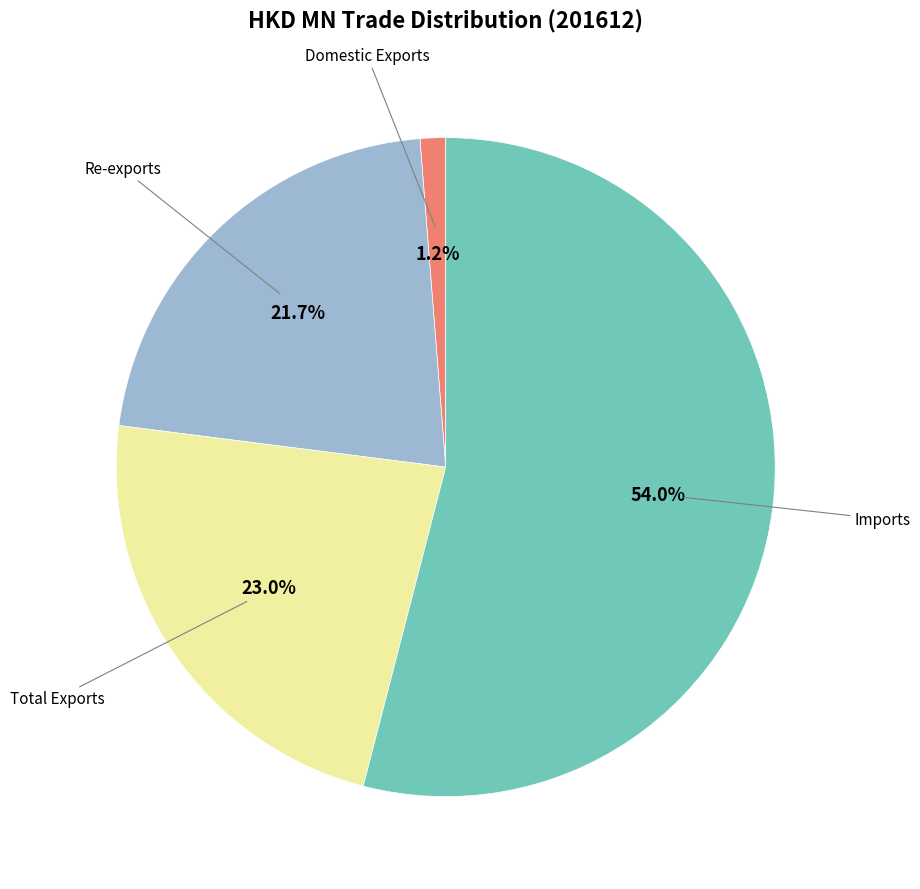

Is there a majority slice in this chart?

Yes